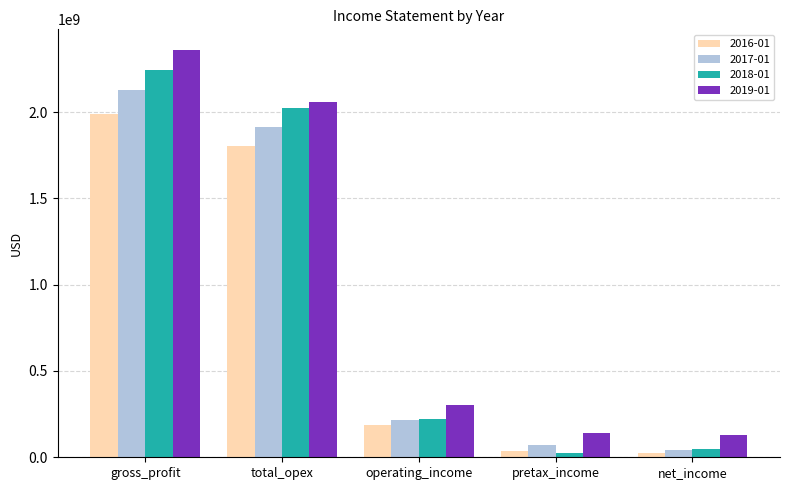

Reading left to right, list all the values displayed in this chart.

2016-01: 1991034000	1804238000	186796000	36703000	24104000
2017-01: 2127520000	1911501000	216019000	72668000	44224000
2018-01: 2241097000	2020825000	220272000	23548000	50301000
2019-01: 2360895000	2057442000	303453000	138918000	127261000